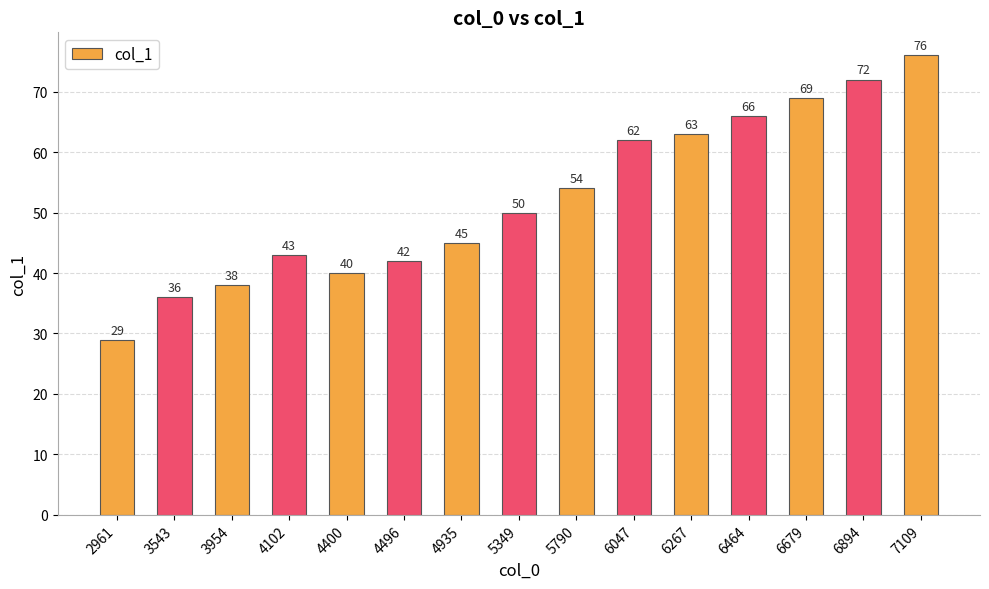

What is the change in value from 4102 to 7109?

+33